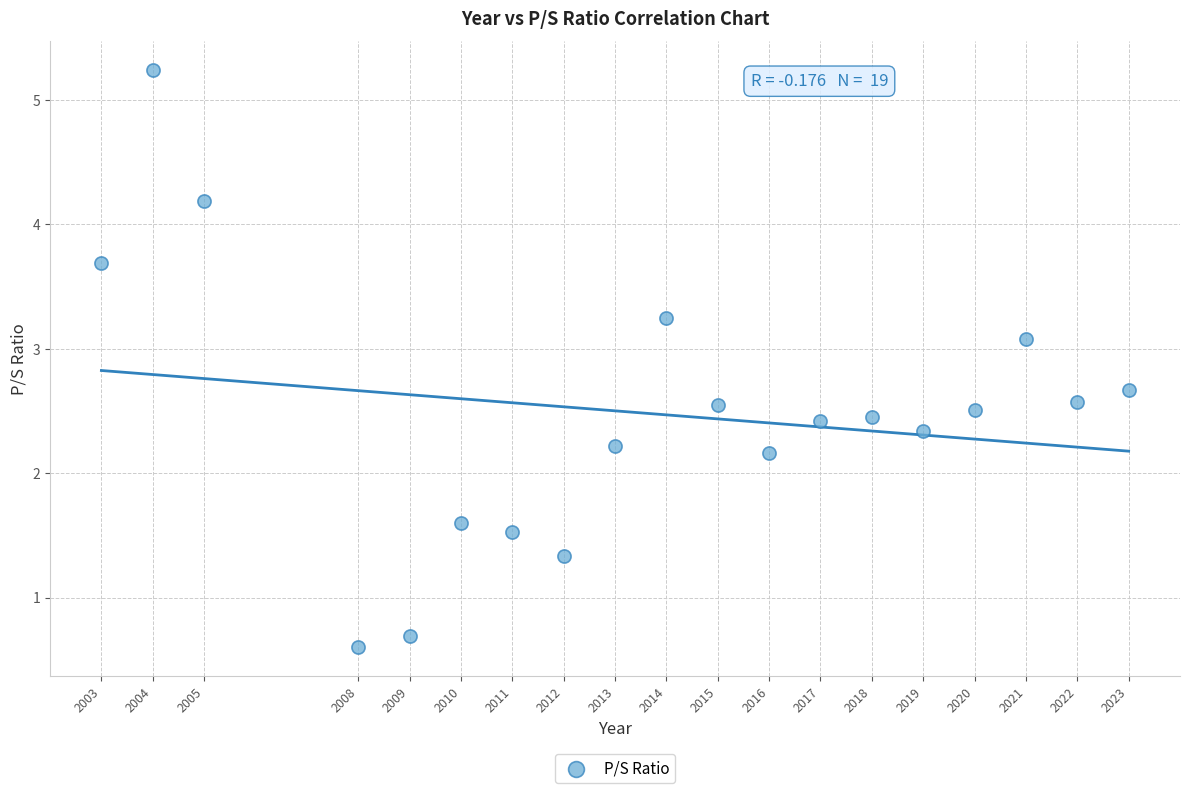

What is the range of Y values (max minus min)?

4.6